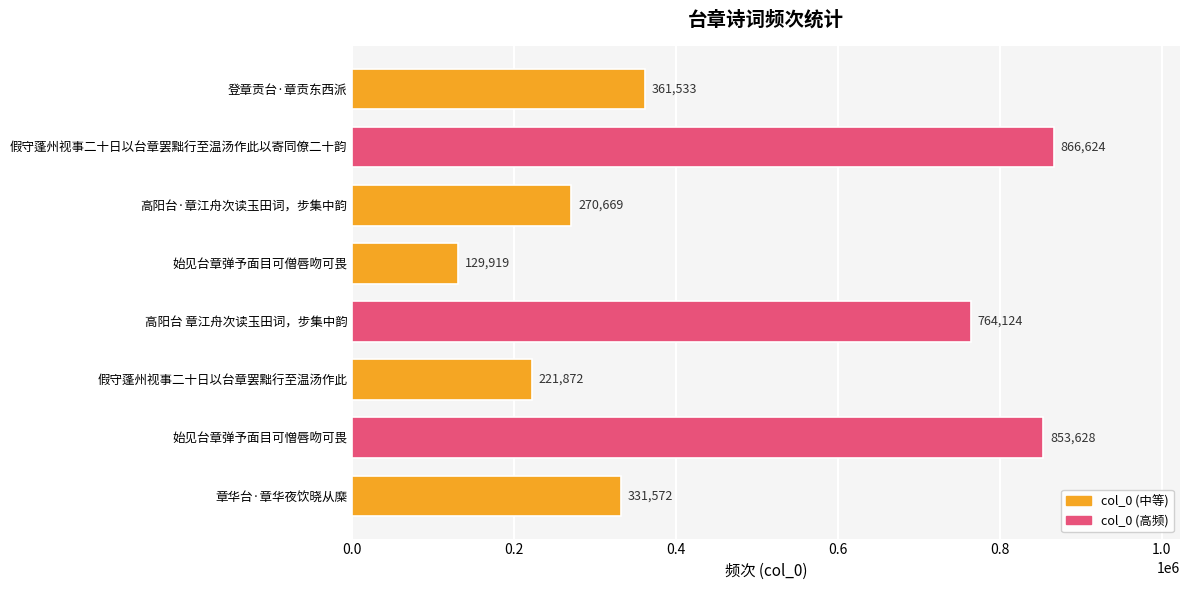

Does the chart contain stacked bars?

No